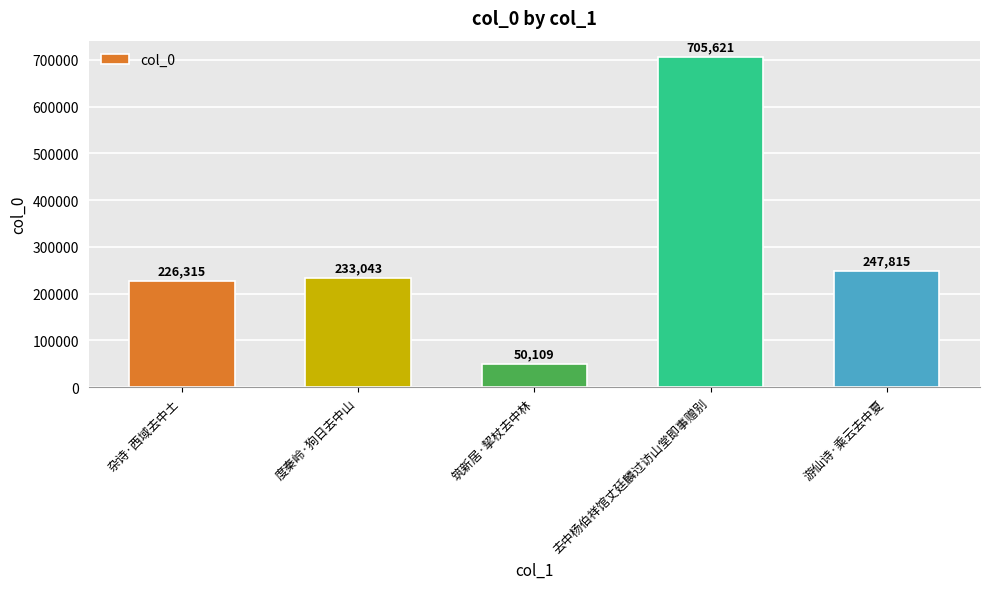

What is the label of the 4th bar from the right?

度秦岭·狗日去中山